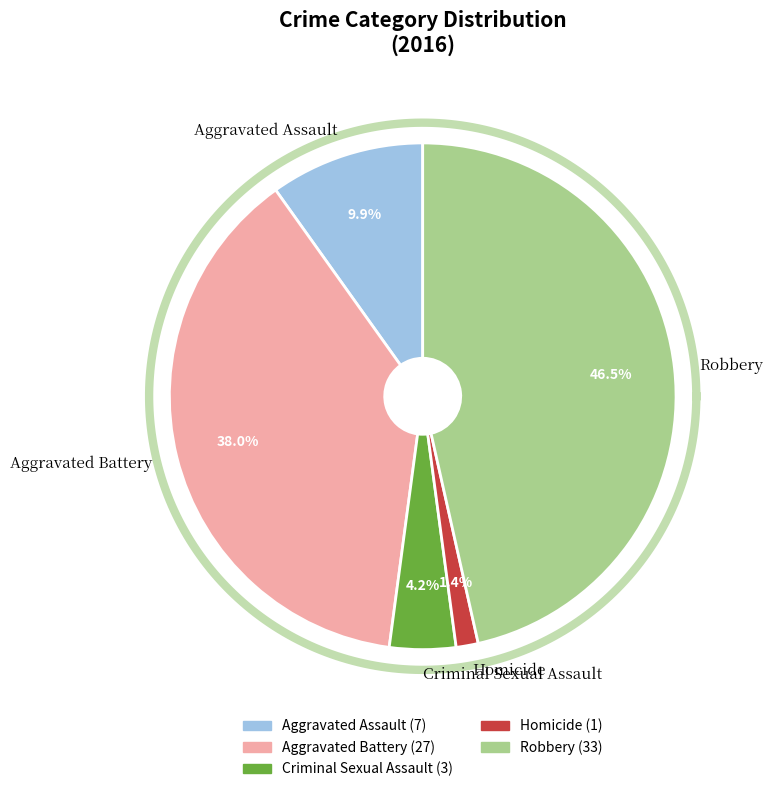

Which category has the biggest portion of the pie?

Robbery